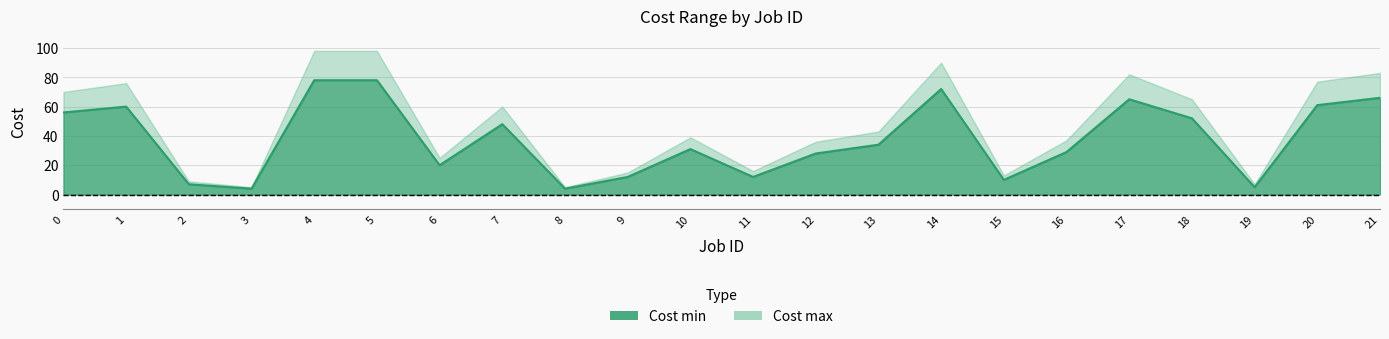

True or false: the data shows 18 at 12.

False